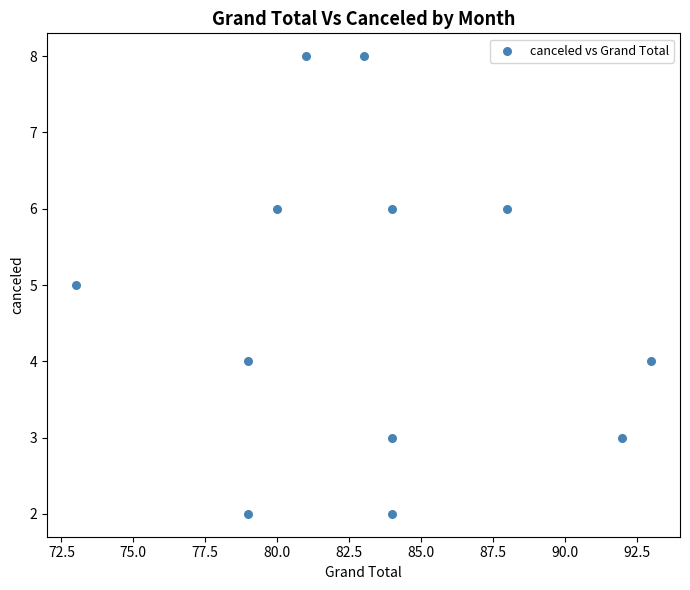

What is the range of X values (max minus min)?

20